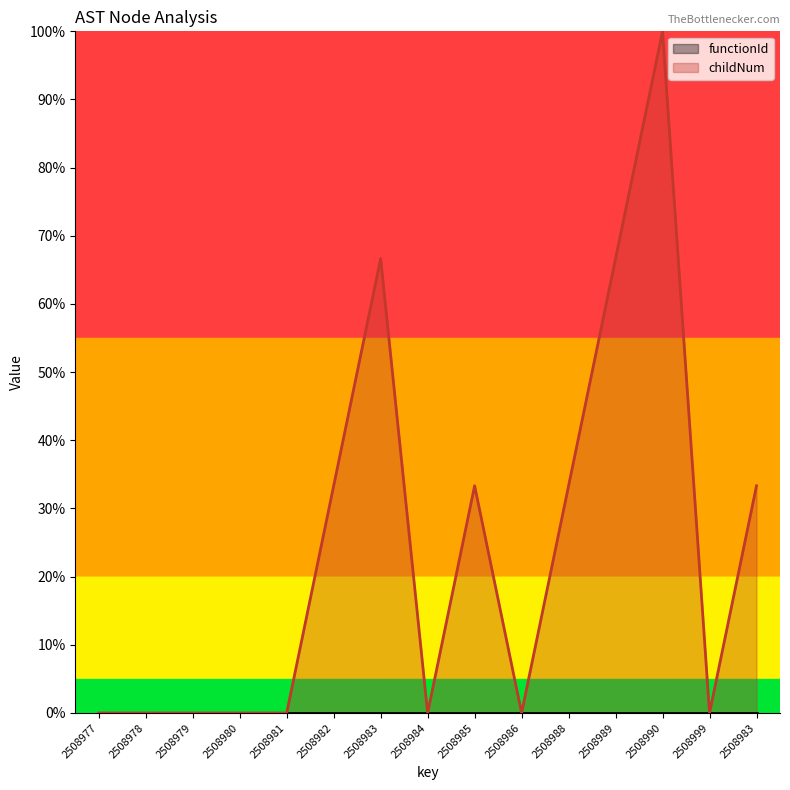

The value at 2508990 is 100.0. True or false?

True